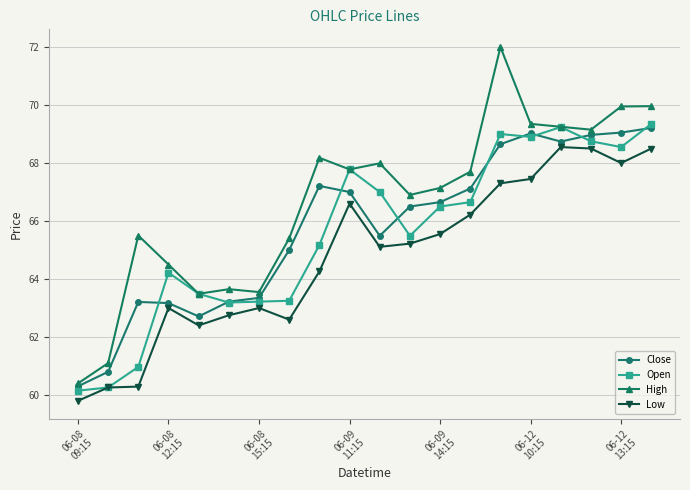

What is the average value of the Close series?

65.8